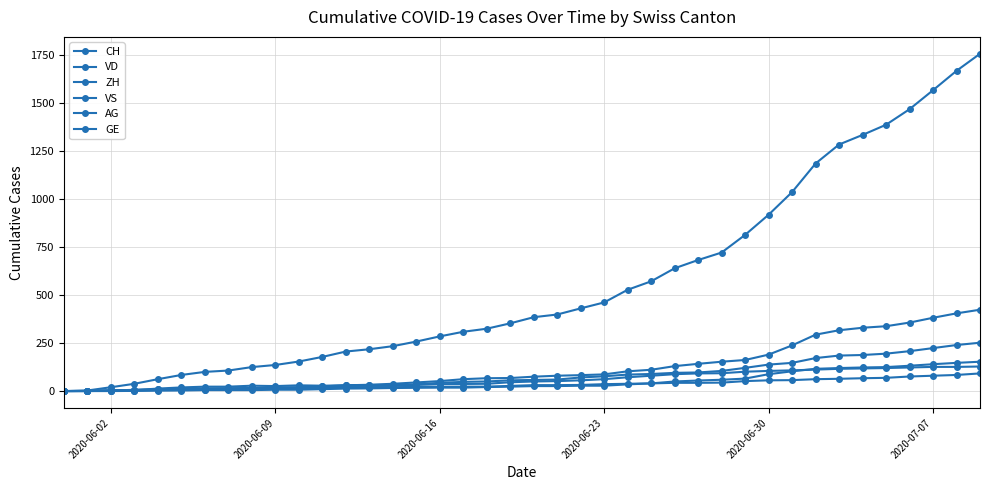

How many lines are shown in the chart?

6